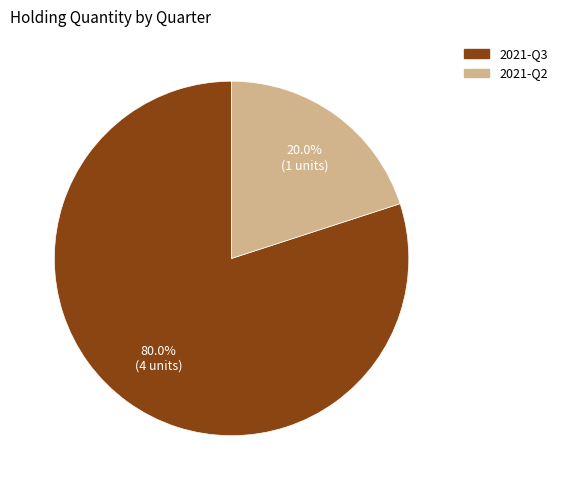

Is there any slice that represents more than half of the pie?

Yes